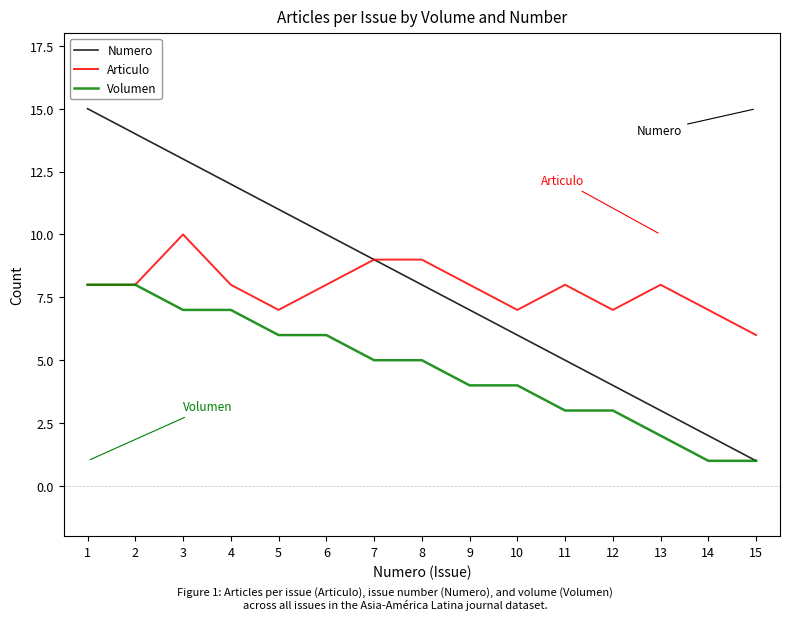

Is the value of Articulo at 12 greater than the value of Numero at 1?

No